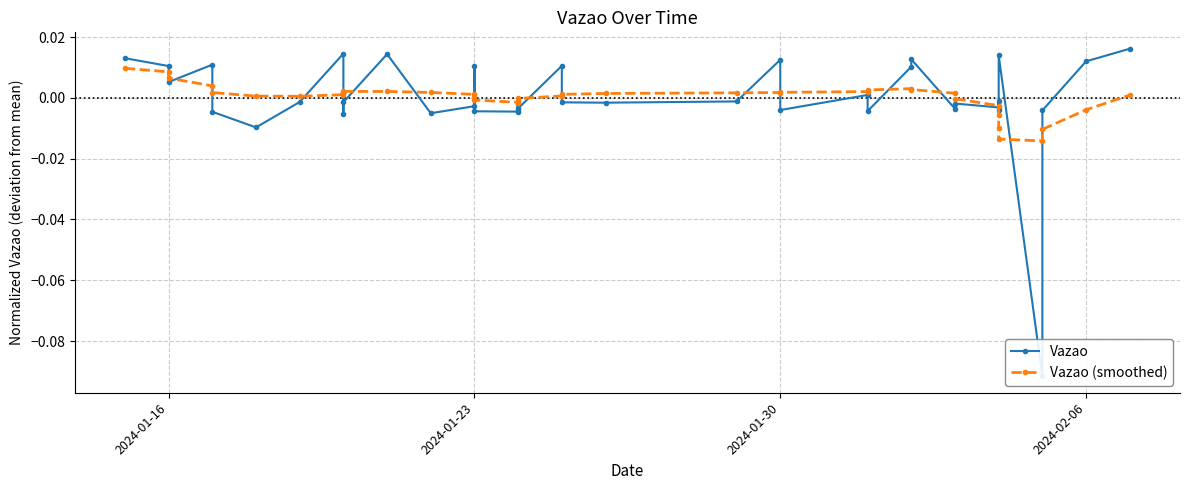

Reading left to right, extract all data points from this chart.

Vazao: 0.0	0.0	0.0	0.0	-0.0	-0.0	-0.0	0.0	-0.0	0.0	-0.0	0.0	-0.0	-0.0	0.0	-0.0	-0.0	-0.0	-0.0	-0.0	0.0	-0.0	-0.0	-0.0	0.0	-0.0	0.0	-0.0	0.0	0.0	-0.0	-0.0	-0.0	-0.0	-0.0	0.0	-0.1	-0.0	0.0	0.0
Vazao (smoothed): 0.0	0.0	0.0	0.0	0.0	0.0	0.0	0.0	0.0	0.0	0.0	0.0	0.0	0.0	0.0	-0.0	-0.0	-0.0	-0.0	-0.0	0.0	0.0	0.0	0.0	0.0	0.0	0.0	0.0	0.0	0.0	0.0	-0.0	-0.0	-0.0	-0.0	-0.0	-0.0	-0.0	-0.0	0.0